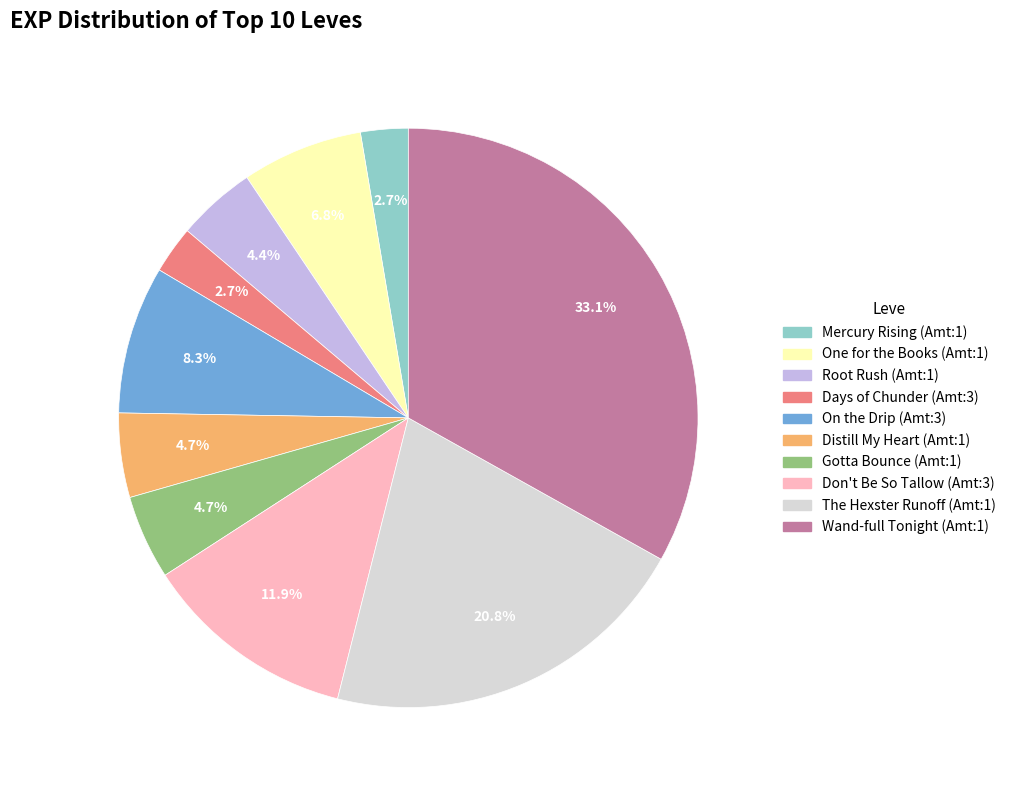

Is there a majority slice in this chart?

No